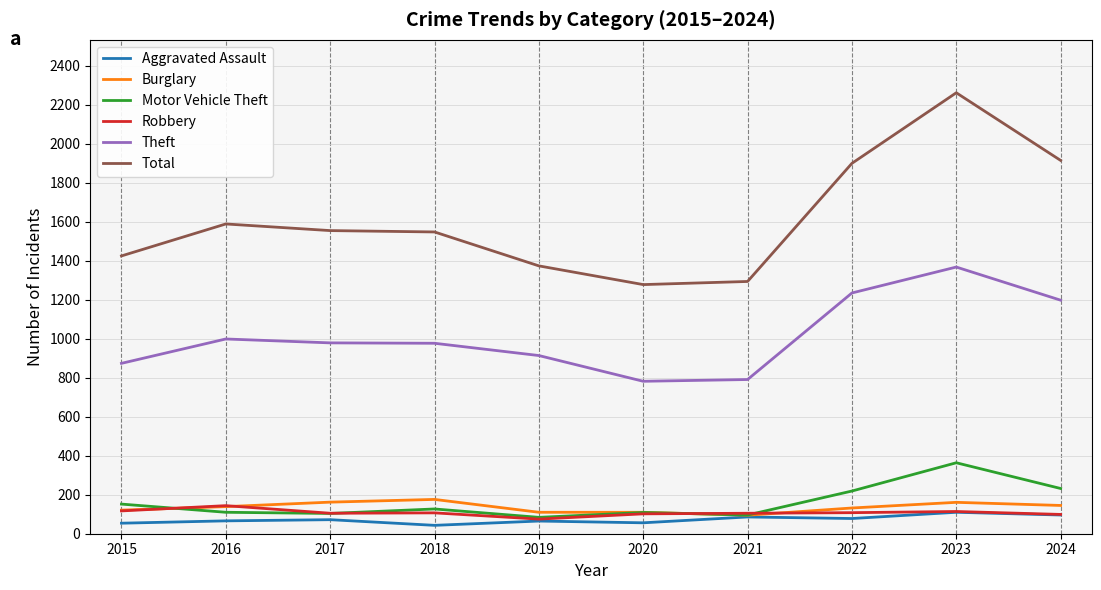

Which series has the largest total across all categories?

Total